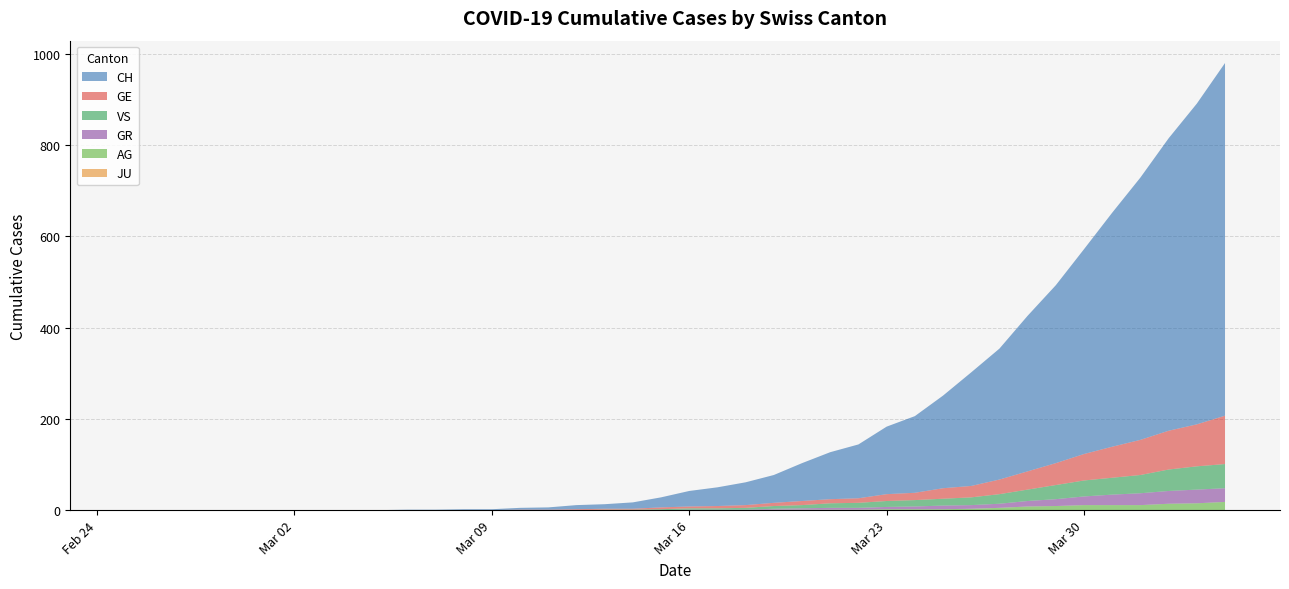

Reading left to right, transcribe all the data shown in this chart.

CH: 0	0	0	0	0	0	0	0	0	0	1	1	2	2	4	5	9	10	14	22	34	41	50	61	83	103	118	148	168	203	249	287	341	390	449	513	575	641	703	773
GE: 0	0	0	0	0	0	0	0	0	0	0	0	0	0	1	1	2	2	2	4	4	5	6	7	9	9	10	15	16	23	25	32	40	48	58	68	77	85	92	106
AG: 0	0	0	0	0	0	0	0	0	0	0	0	0	0	0	0	0	0	0	0	0	0	0	1	1	1	1	2	2	2	3	5	8	9	11	11	11	14	15	18
GR: 0	0	0	0	0	0	0	0	0	0	0	0	0	0	0	0	0	0	0	0	1	1	1	2	3	4	4	5	6	8	8	9	12	15	19	23	26	28	30	30
JU: 0	0	0	0	0	0	0	0	0	0	0	0	0	0	0	0	0	0	0	0	0	0	0	0	0	0	0	0	0	0	0	0	0	0	0	0	0	0	0	0
VS: 0	0	0	0	0	0	0	0	0	0	0	0	0	0	0	0	0	1	1	2	3	3	4	6	7	10	11	13	14	15	17	21	25	31	35	37	40	47	51	53